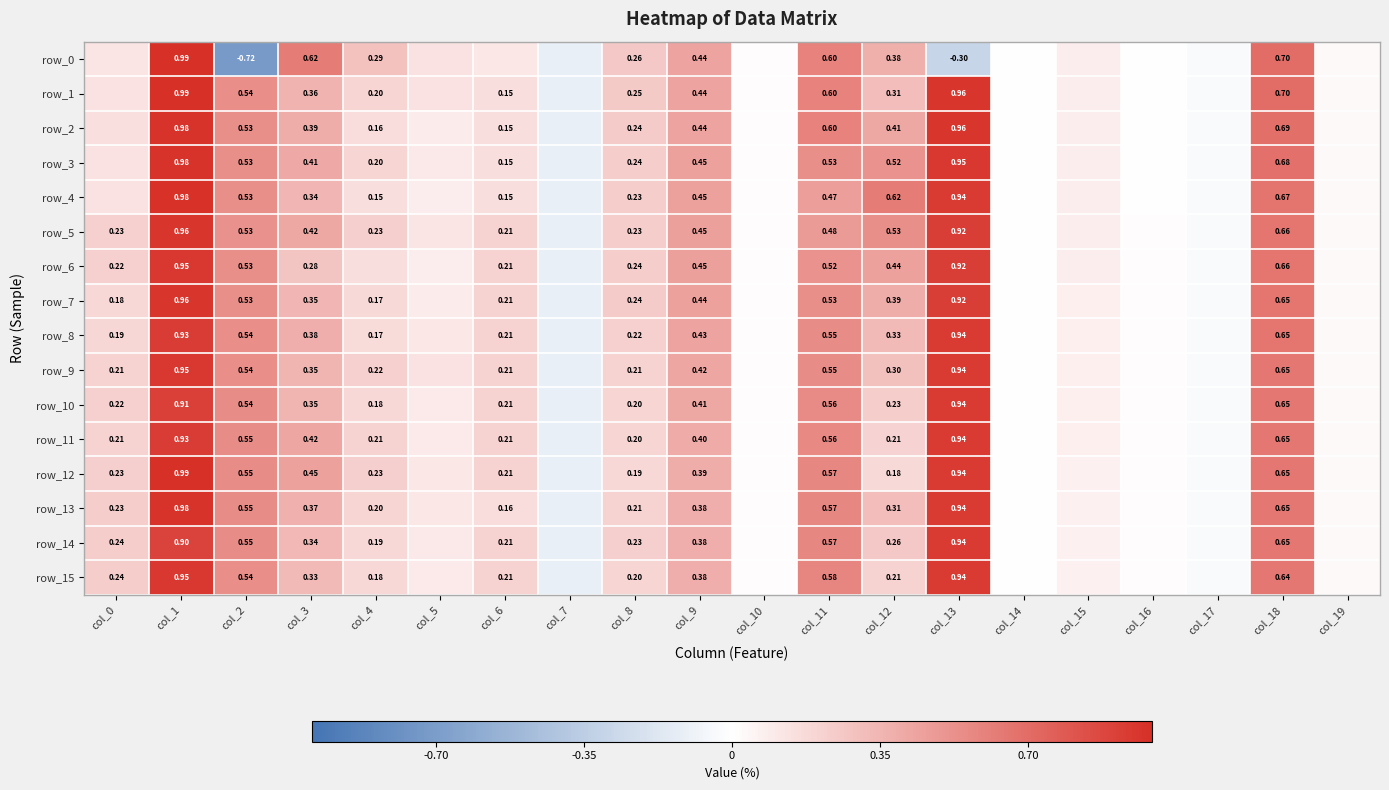

What is the sum of all row_9 values?

5.7